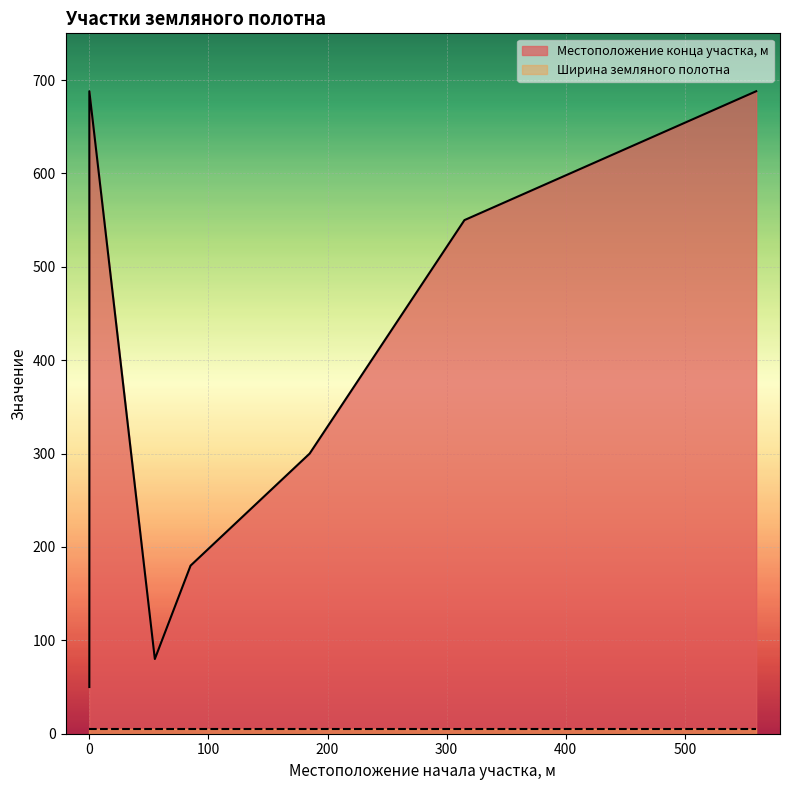

How many data points does each series have?

7